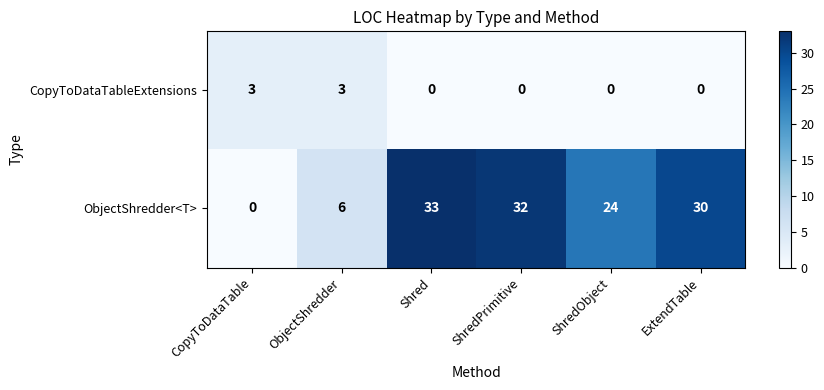

True or false: ObjectShredder<T> has a value of 30 at ExtendTable.

True